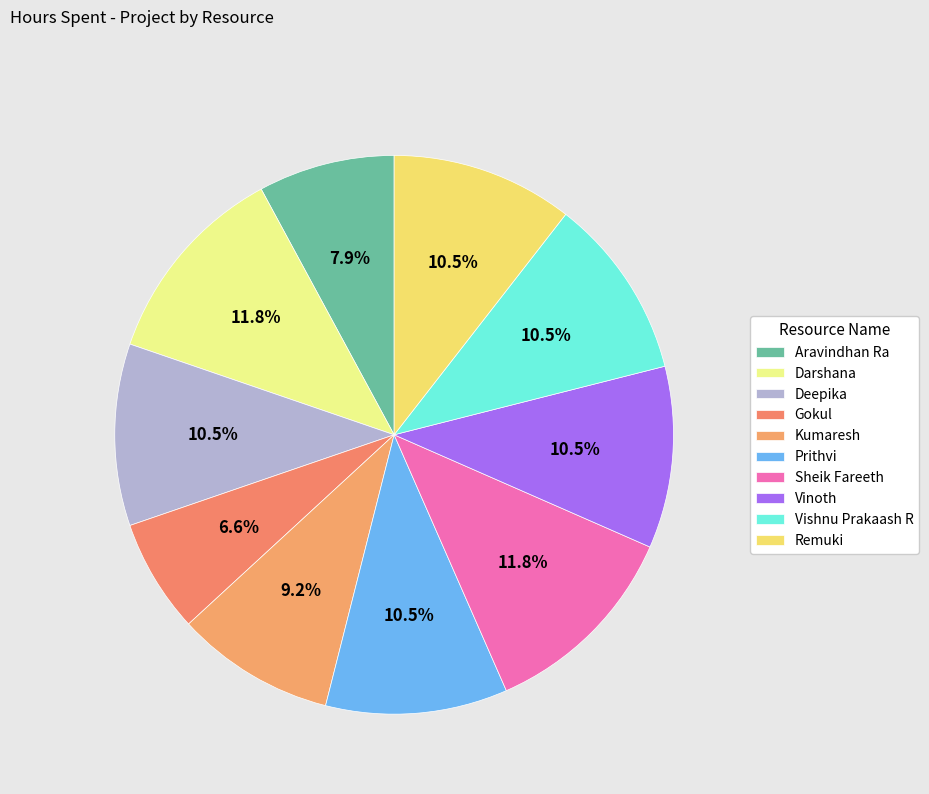

Is Deepika the majority of the pie?

No